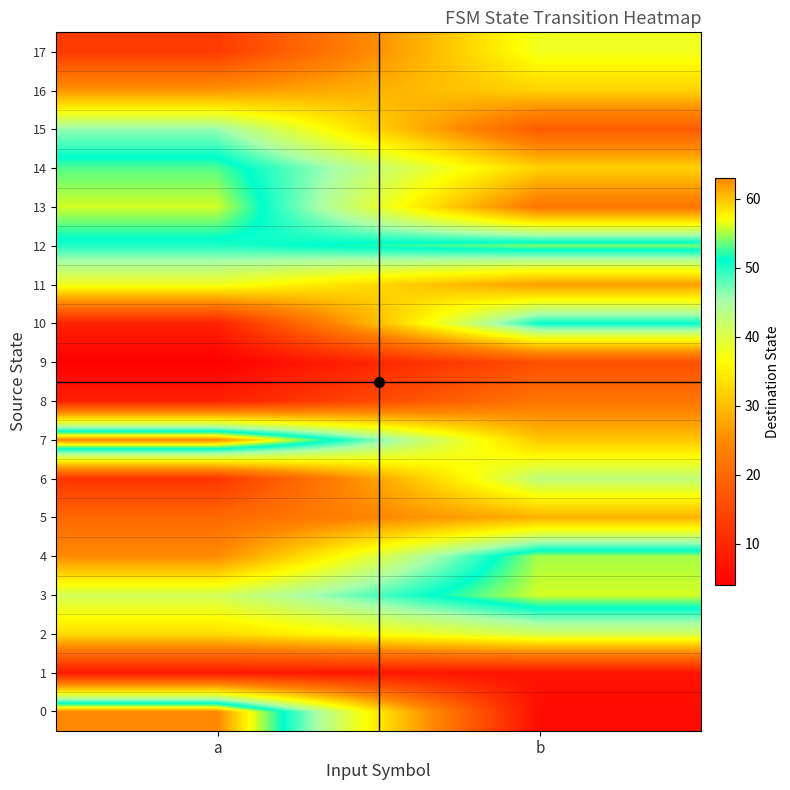

List the series in order of their peak value, highest first.

0, 7, 3, 13, 4, 12, 14, 10, 15, 6, 2, 11, 17, 16, 5, 8, 9, 1